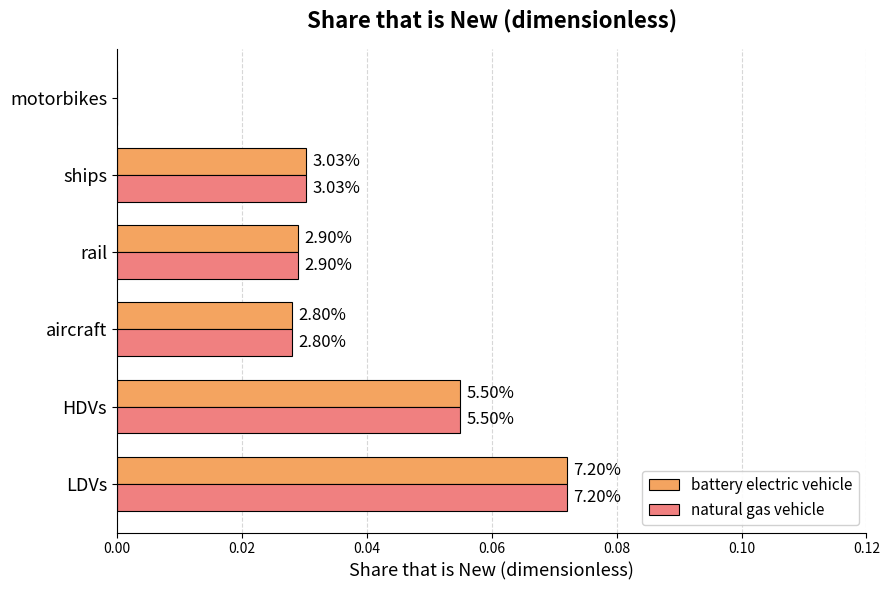

What are all the series names shown in the legend?

battery electric vehicle, natural gas vehicle